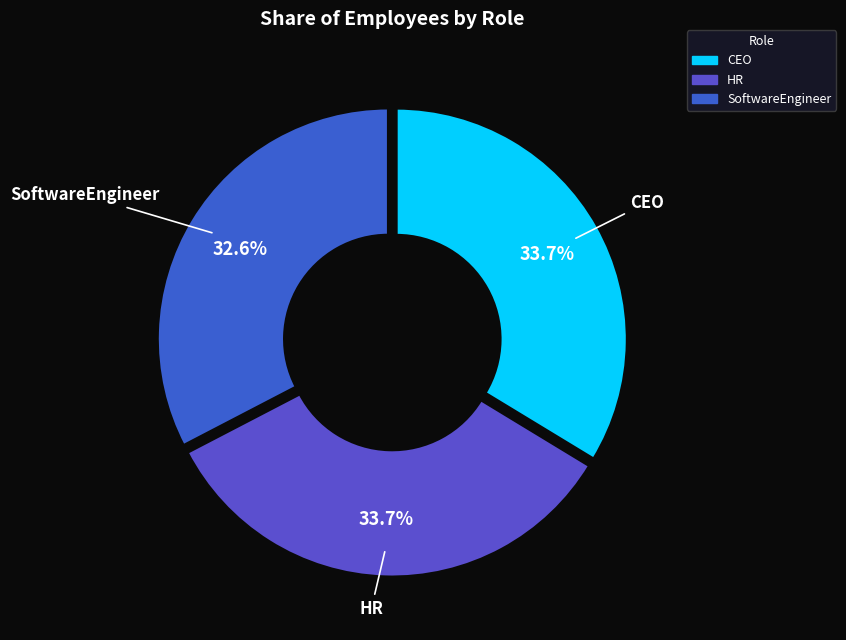

To the nearest percent, what is the combined percentage of CEO and SoftwareEngineer?

66%